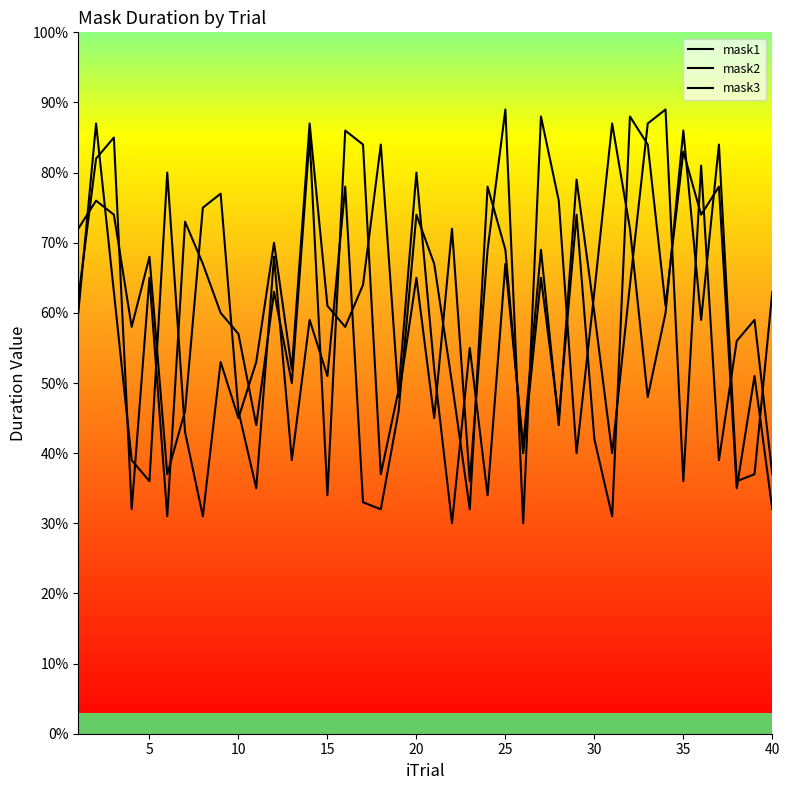

Does the chart display data point markers on the line(s)?

No